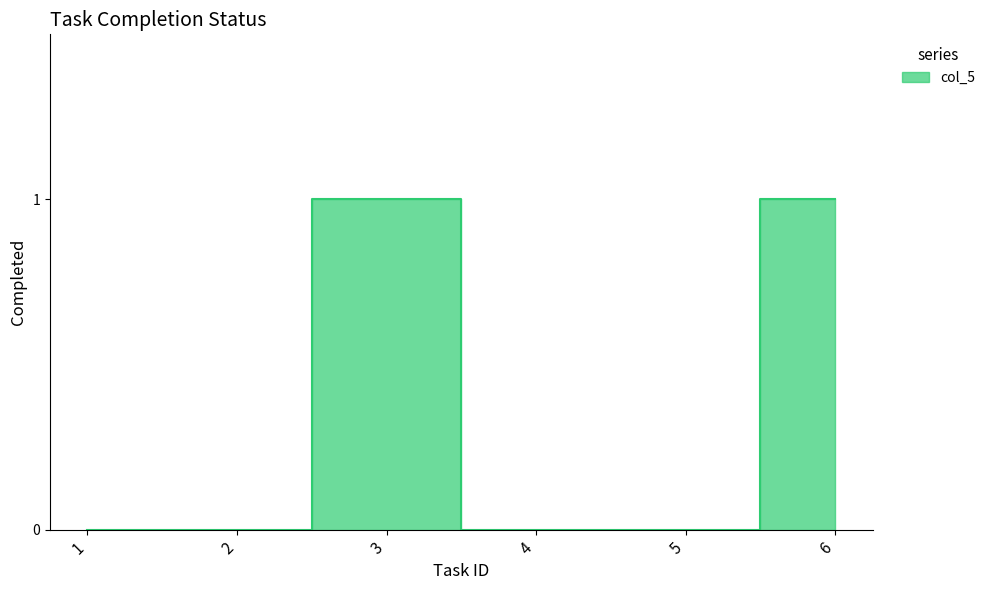

What is the difference between the second highest and second lowest values?

1